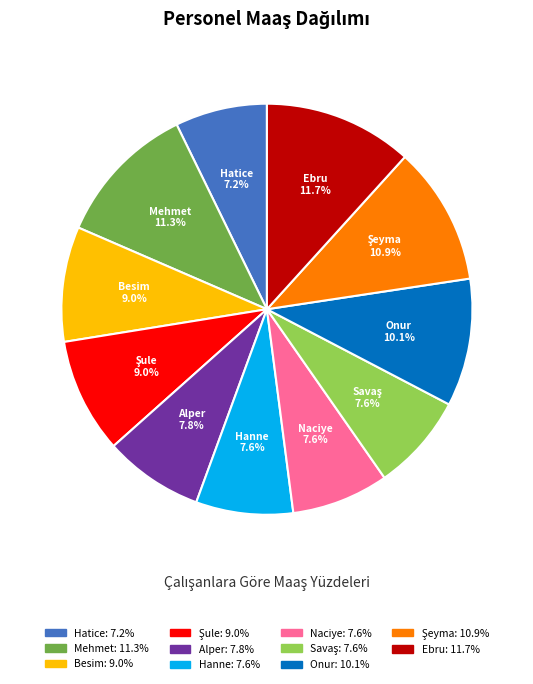

Approximately how many times larger is the value at Besim compared to Hanne?

1.2